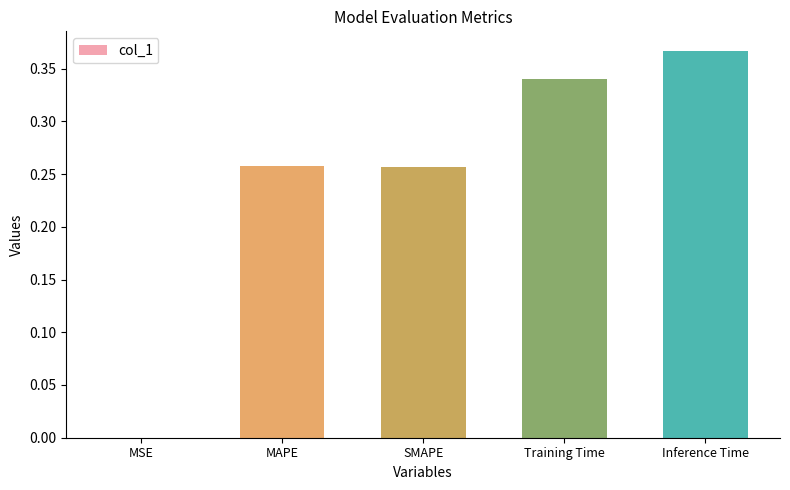

Between Training Time and MSE, which is larger?

Training Time